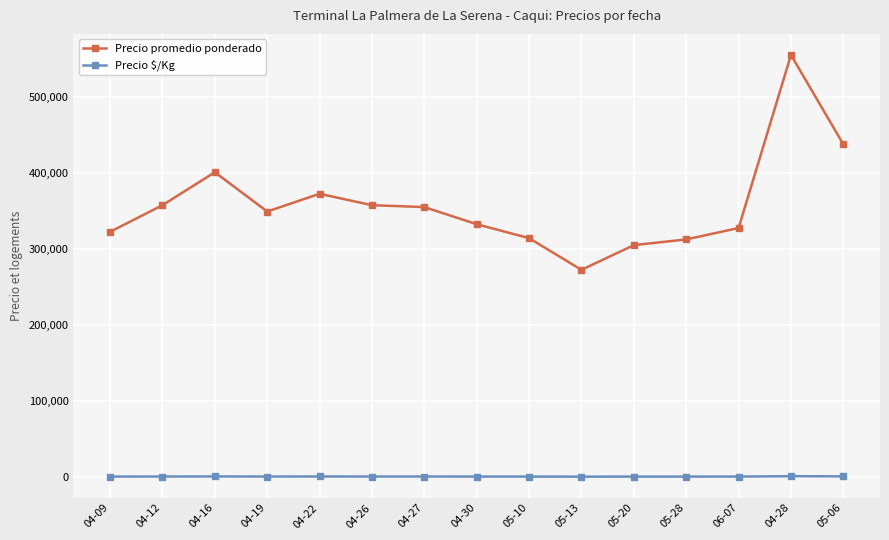

What is the difference between the maximum and second lowest values in the Precio $/Kg series?

555.0